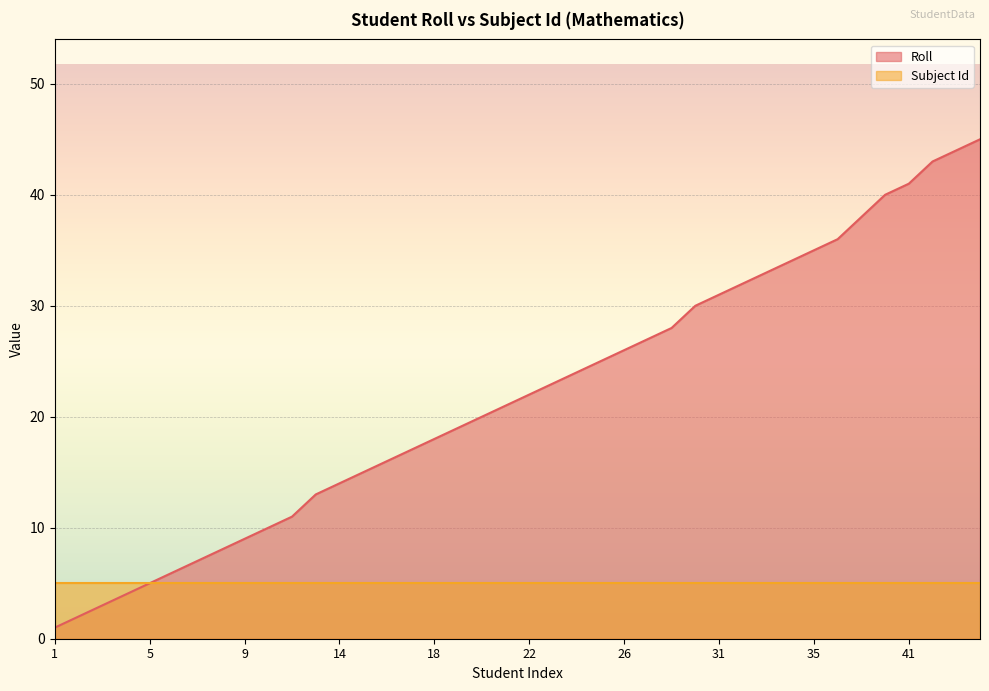

At which category does the chart reach its minimum across all series?

1